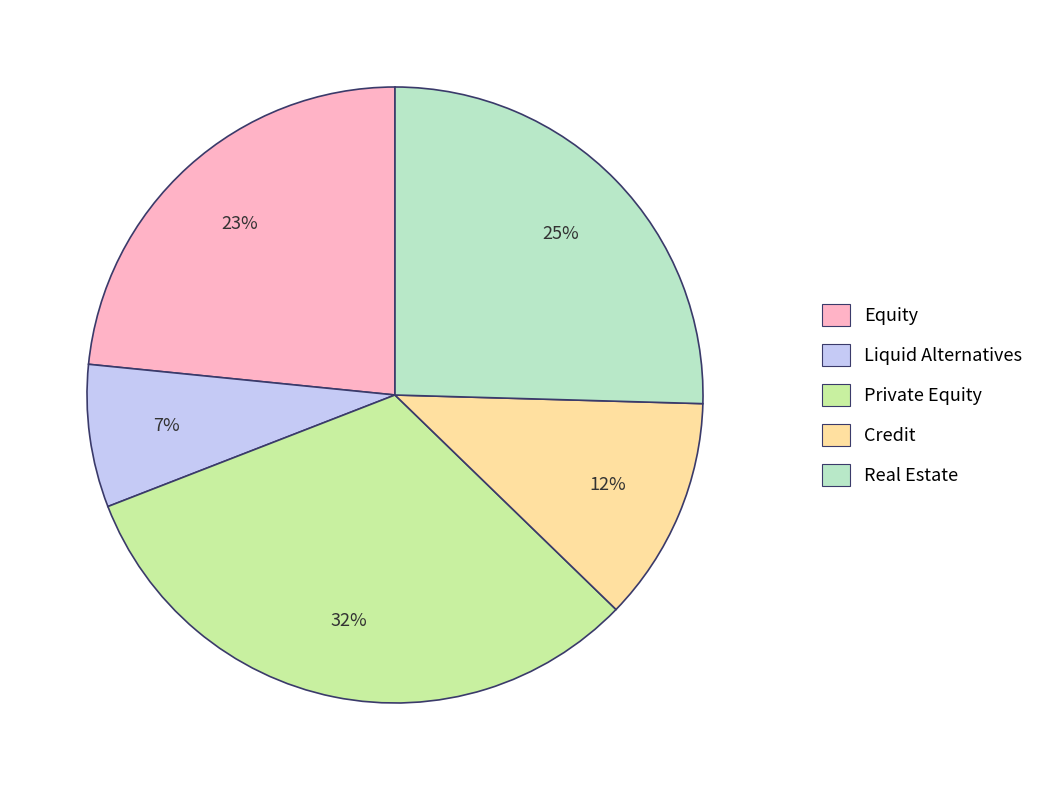

Combined, do Real Estate and Equity account for over 50%?

No